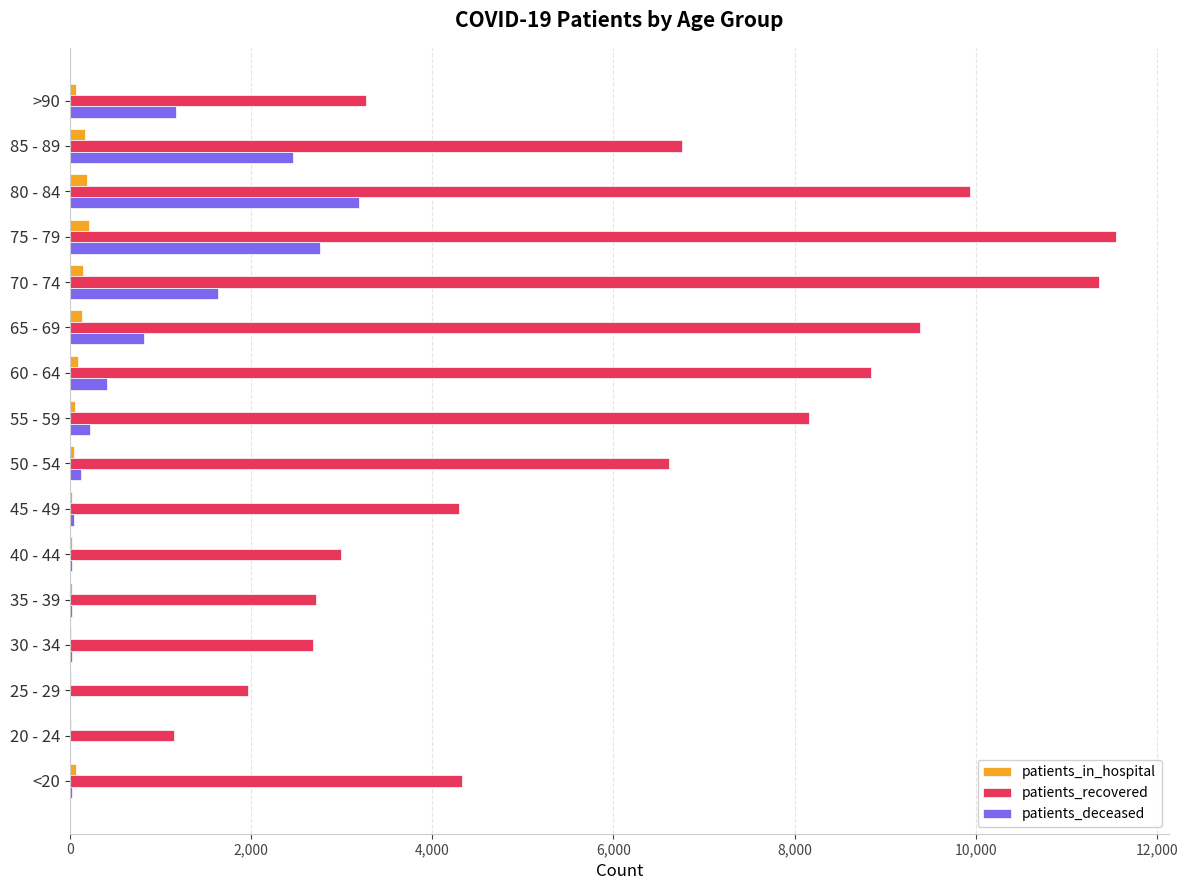

At which category is the sum across all series the highest?

75 - 79